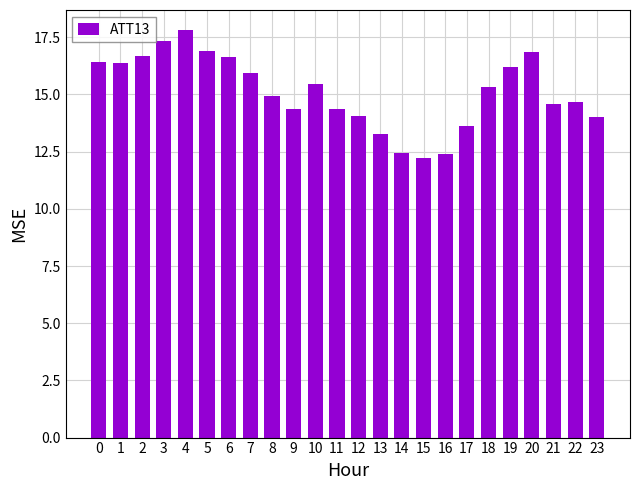

Between 11 and 23, which is larger?

11